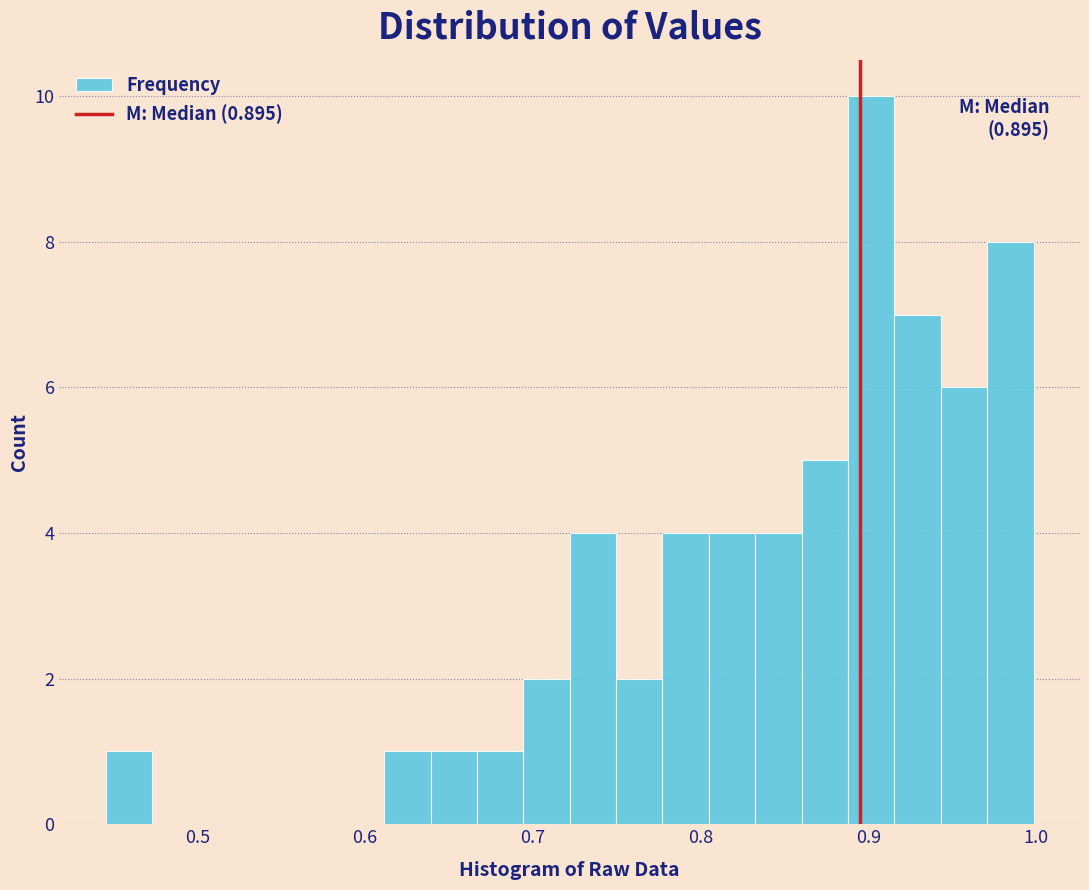

Read against the x-axis, roughly where is the centre of the tallest bar?

0.90